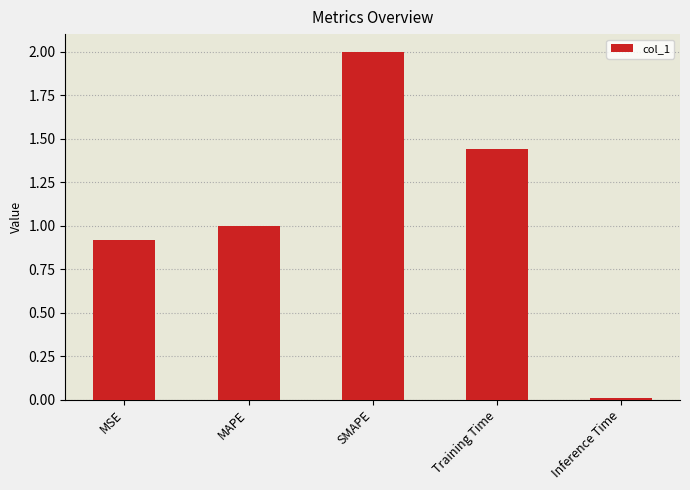

True or false: the data shows 1.5 at MSE.

False